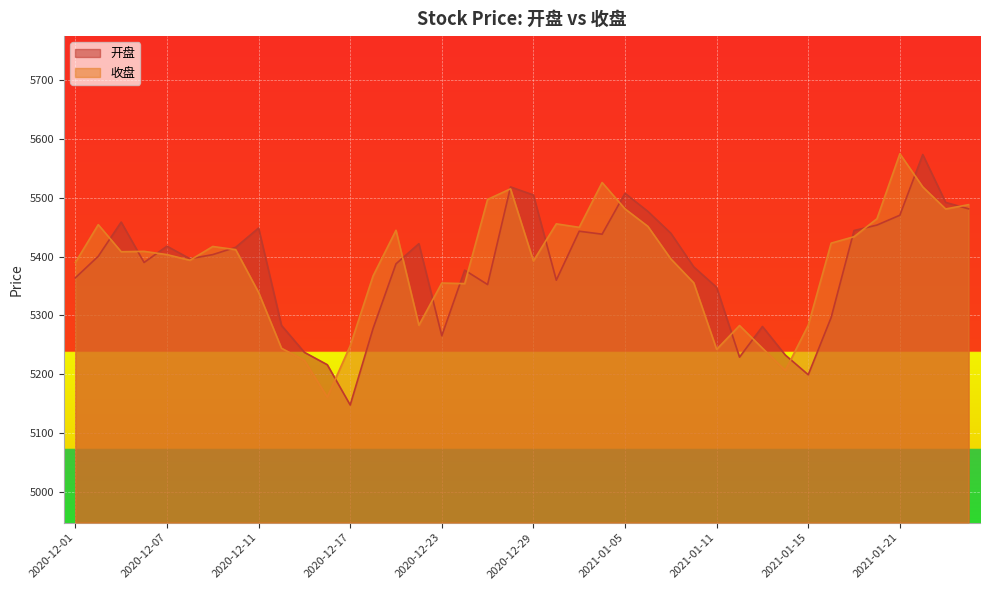

List the series in order of their overall mean, highest first.

收盘, 开盘